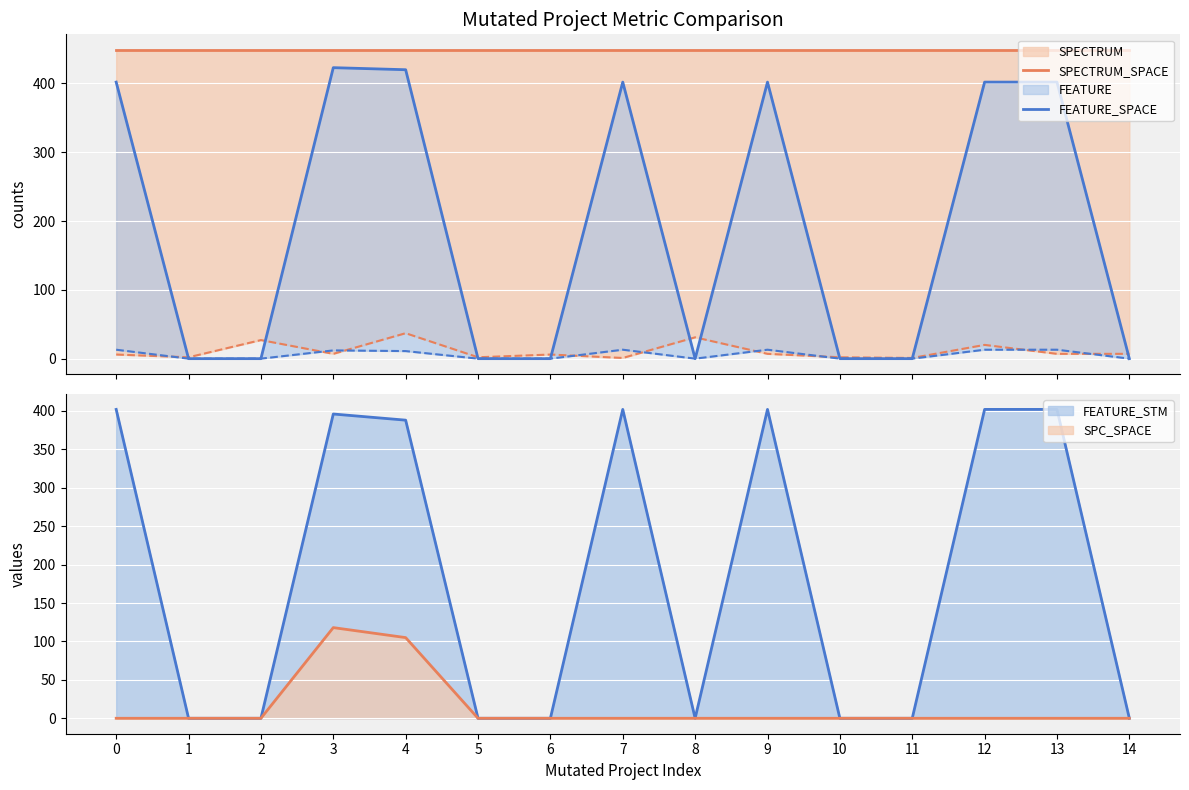

True or false: FEATURE_STM has a value of 634 at 12.

False